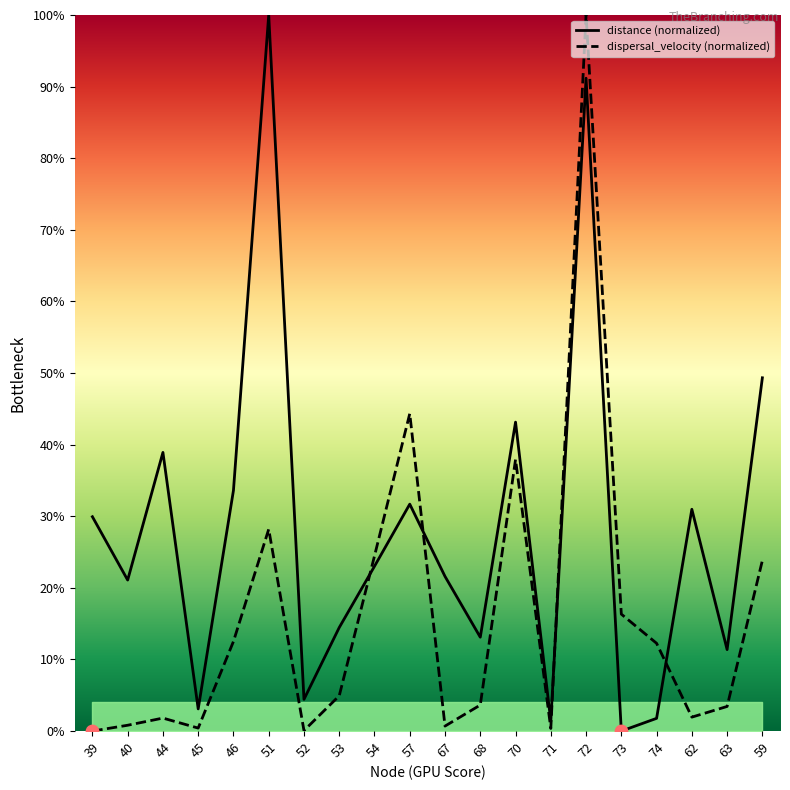

At which category is the sum across all series the highest?

72